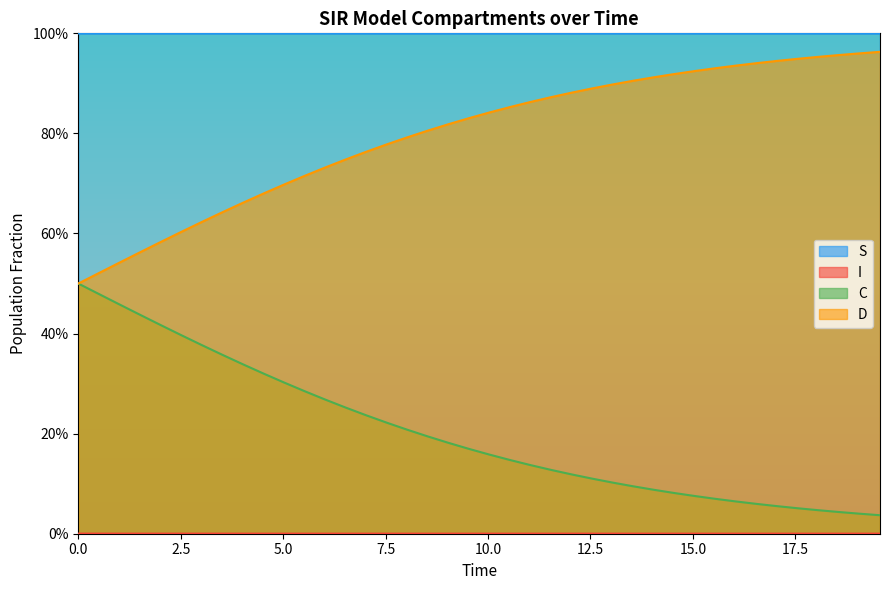

Which series has the widest spread of values?

D